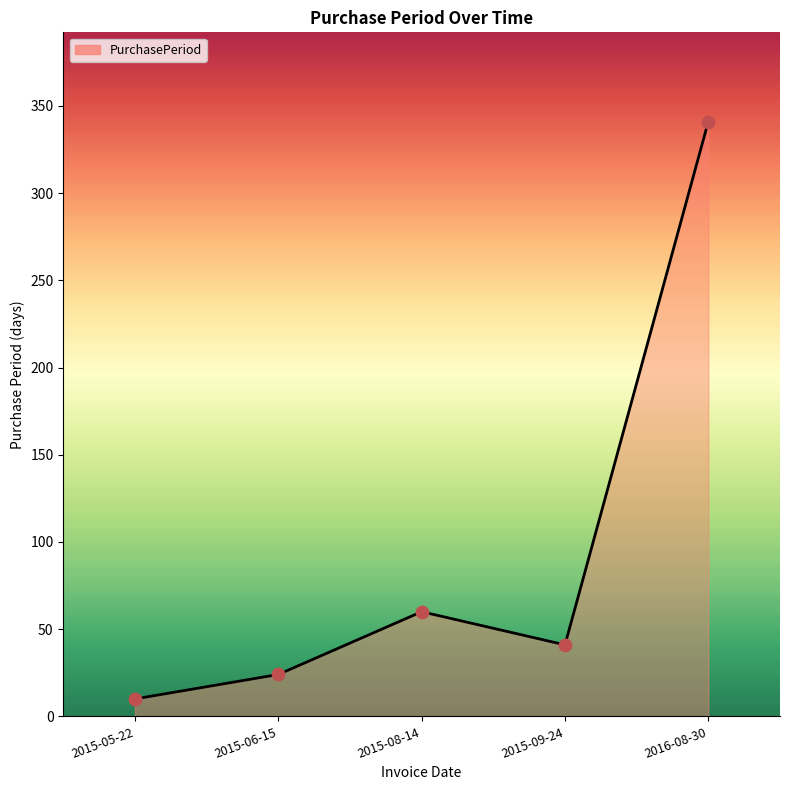

Between 2015-06-15 and 2015-09-24, which is larger?

2015-09-24